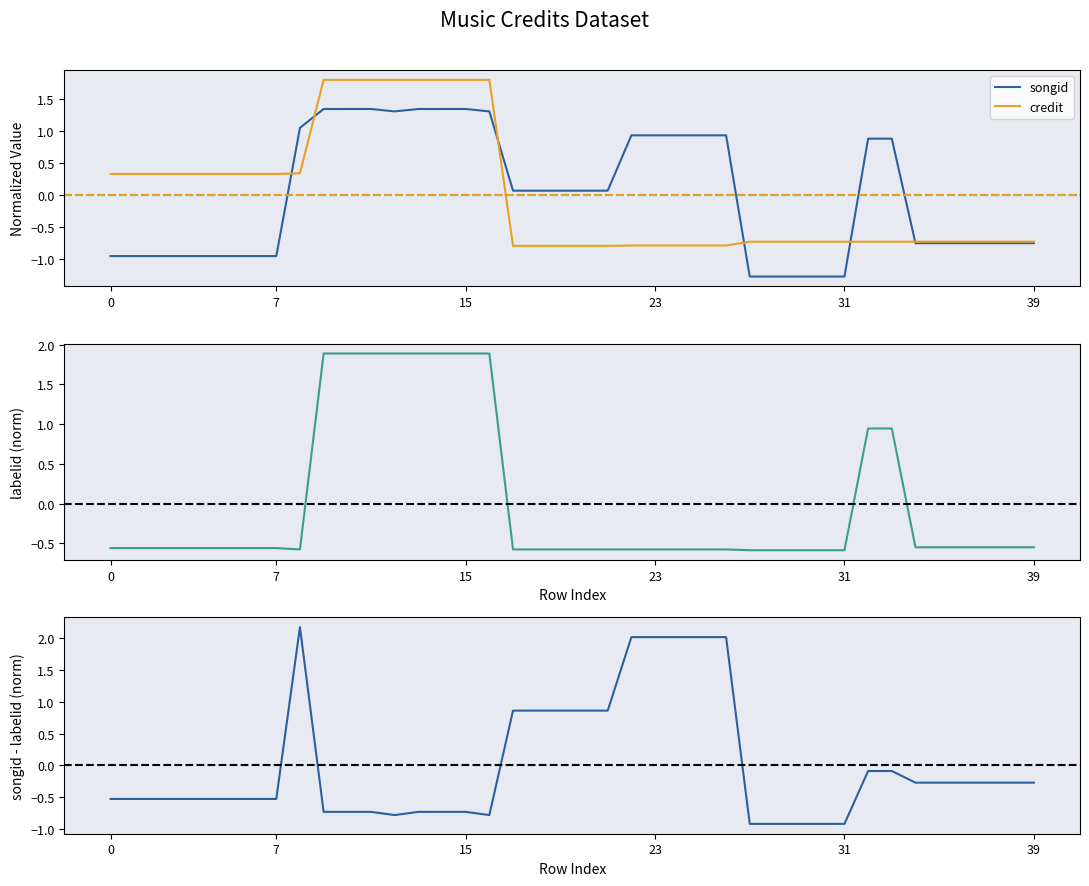

True or false: labelid has a value of -0.6 at 7.

True